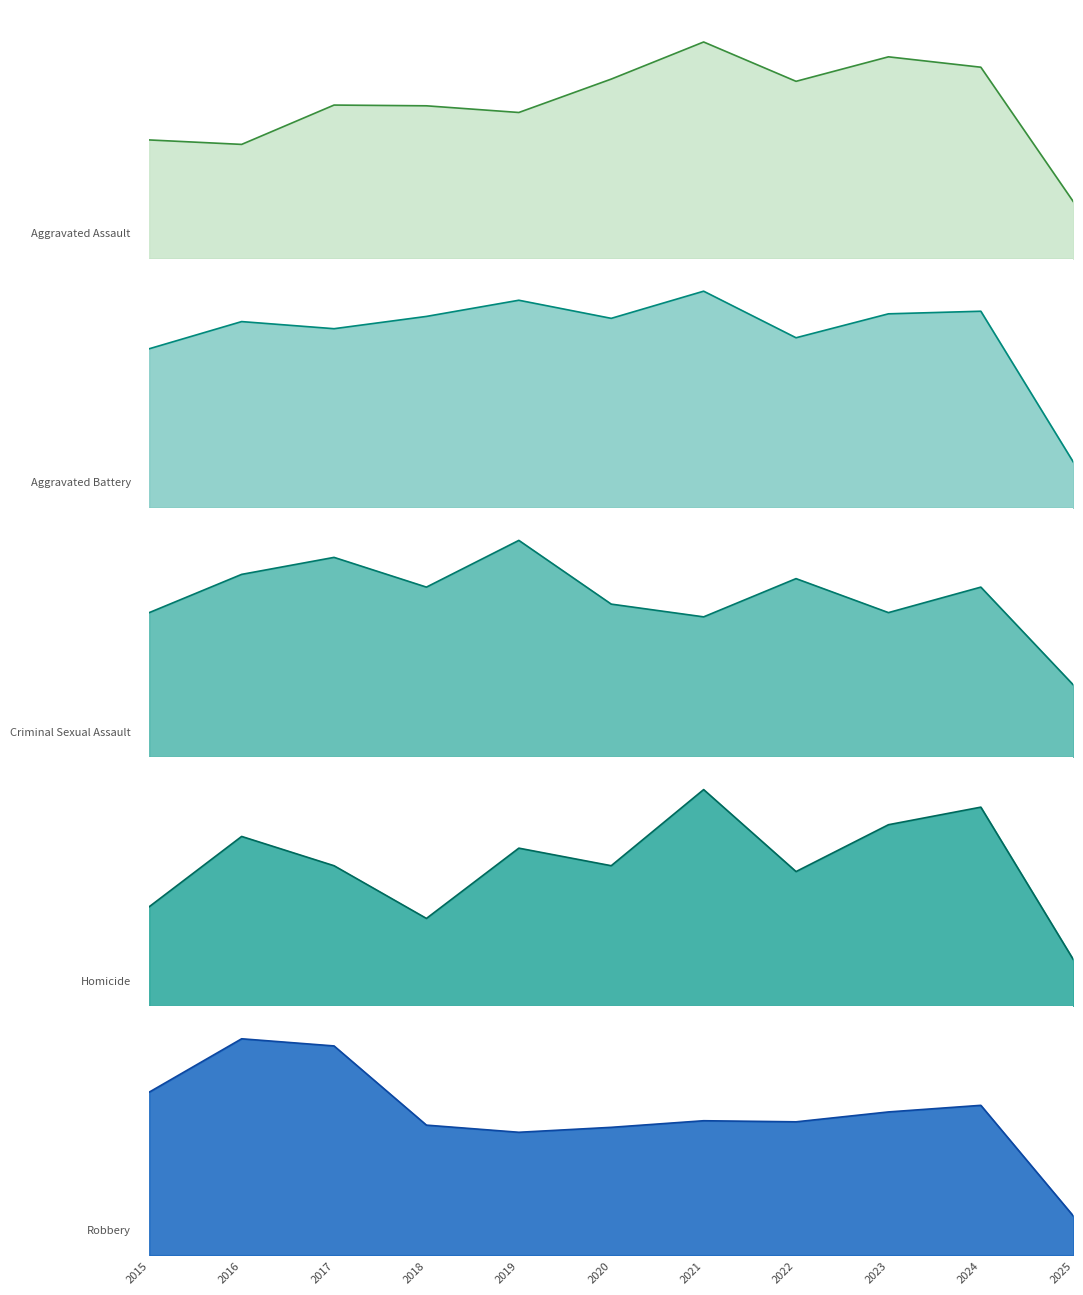

At which category is the sum across all series the highest?

2021